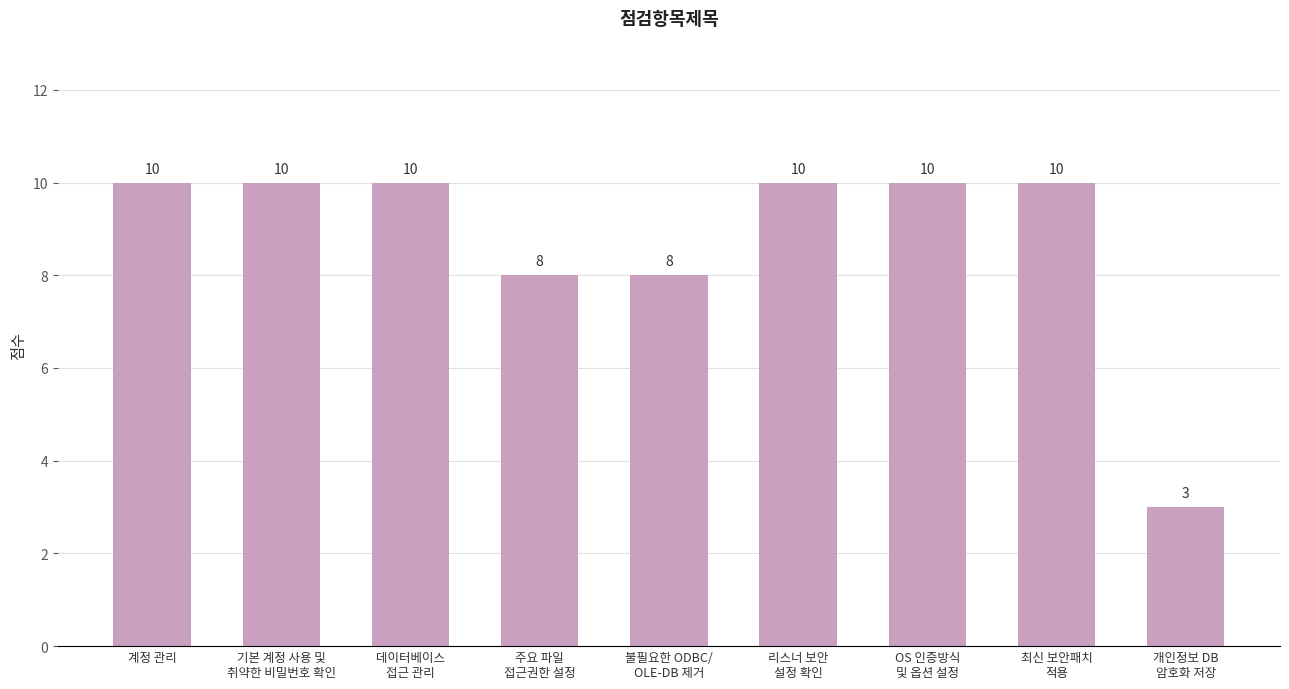

Reading right to left, what are all the values shown in this chart?

개인정보 DB
암호화 저장=3	최신 보안패치
적용=10	OS 인증방식
및 옵션 설정=10	리스너 보안
설정 확인=10	불필요한 ODBC/
OLE-DB 제거=8	주요 파일
접근권한 설정=8	데이터베이스
접근 관리=10	기본 계정 사용 및
취약한 비밀번호 확인=10	계정 관리=10